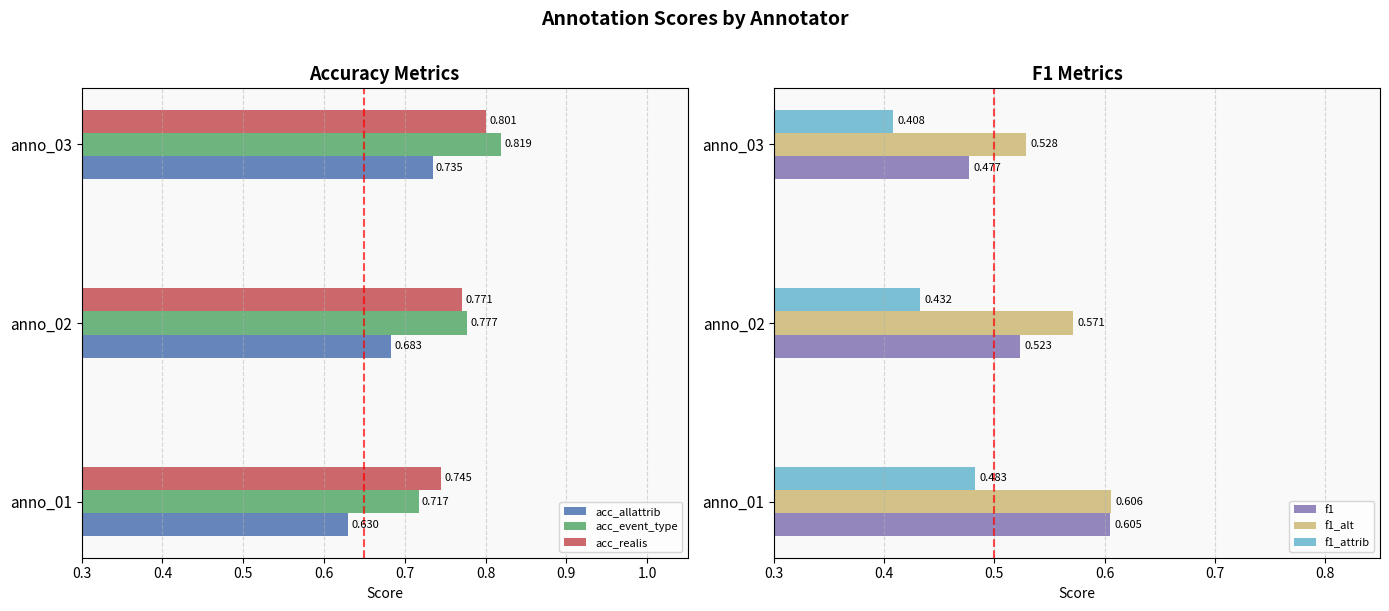

Is the value of acc_realis at anno_01 greater than the value of acc_allattrib at anno_01?

Yes